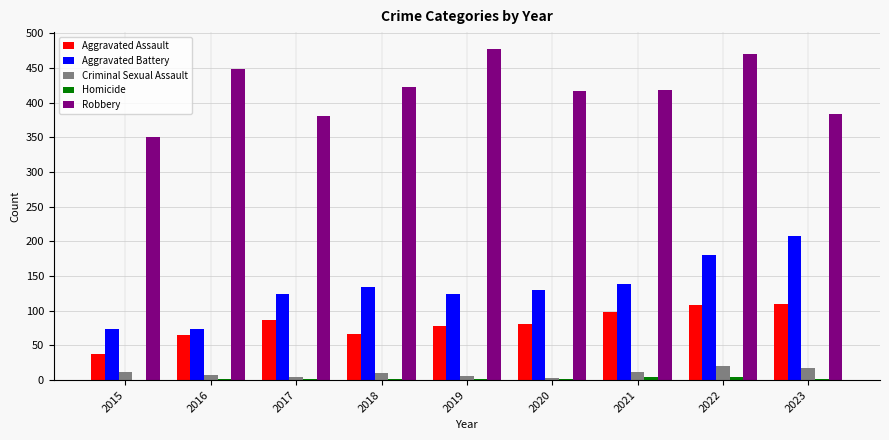

Is it true that Aggravated Assault equals 108 at 2022?

True